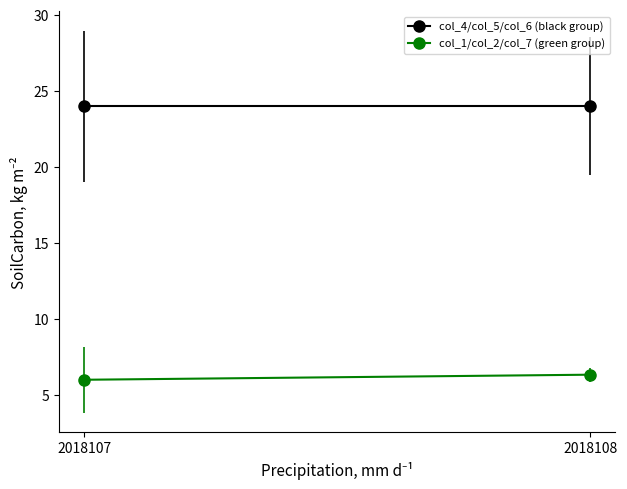

Which category has the lowest value in the col_6 series?

2018107